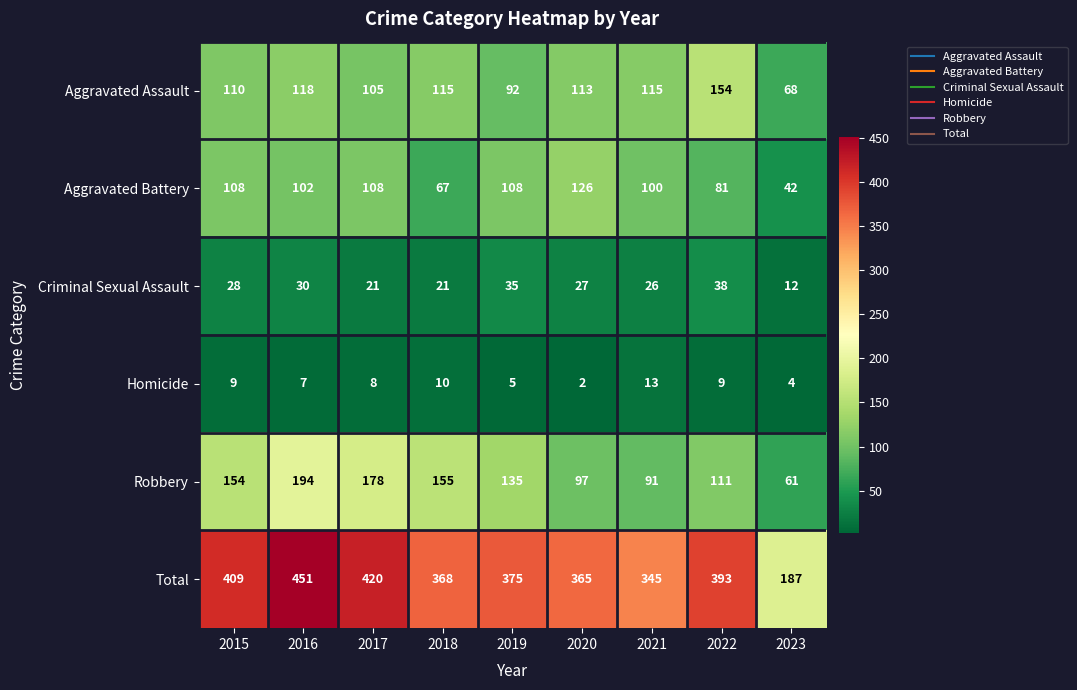

What is the difference between the highest and lowest values at 2019?

370